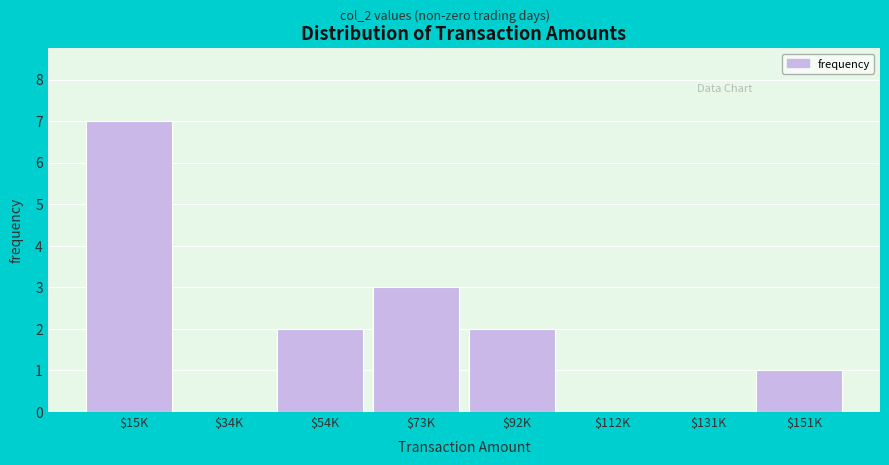

Which label corresponds to the largest value in the chart?

$15K